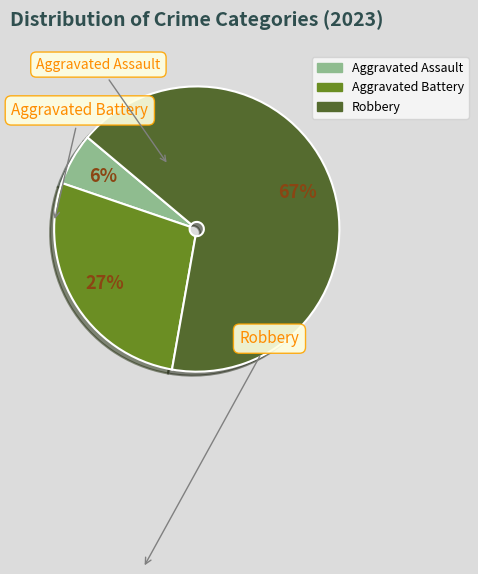

To the nearest percent, what is the difference between the largest and smallest slice percentages?

61%